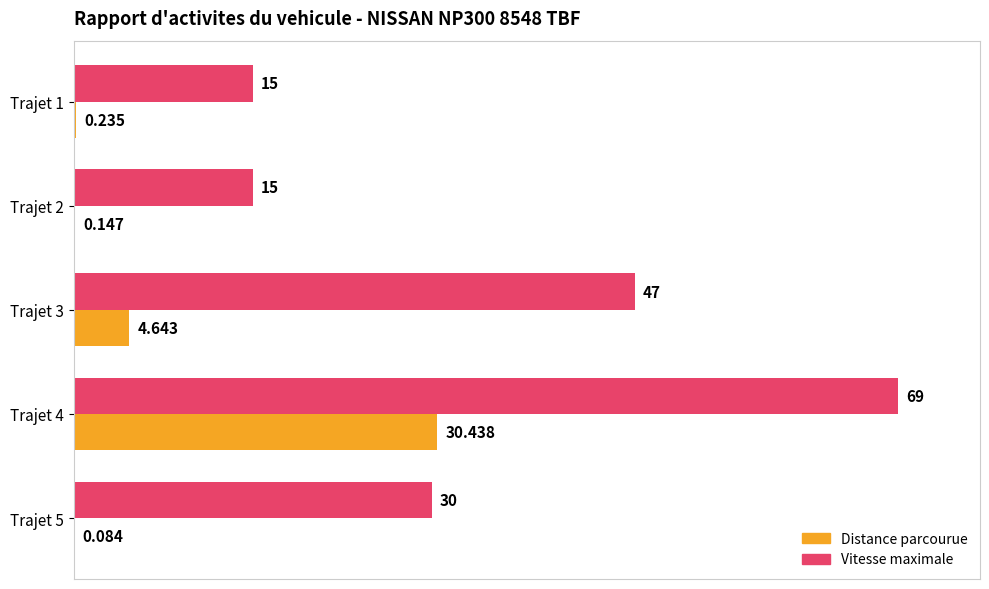

What are all the series names shown in the legend?

Distance parcourue, Vitesse maximale